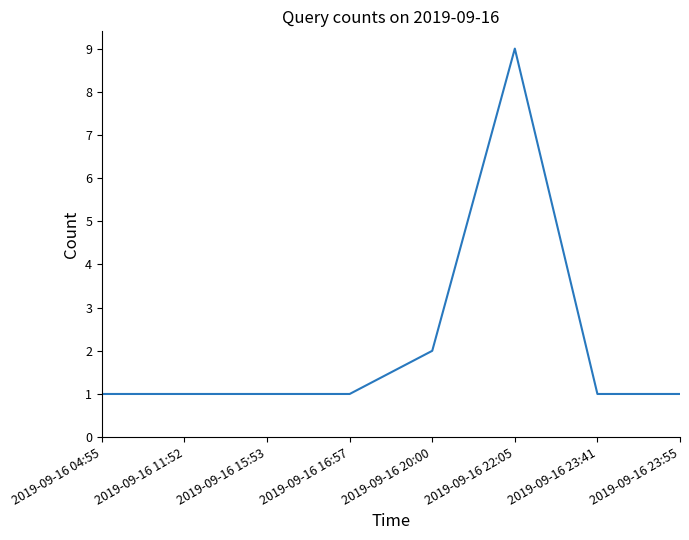

What is the ratio of the value at 2019-09-16 16:57 to the value at 2019-09-16 23:55?

1.0